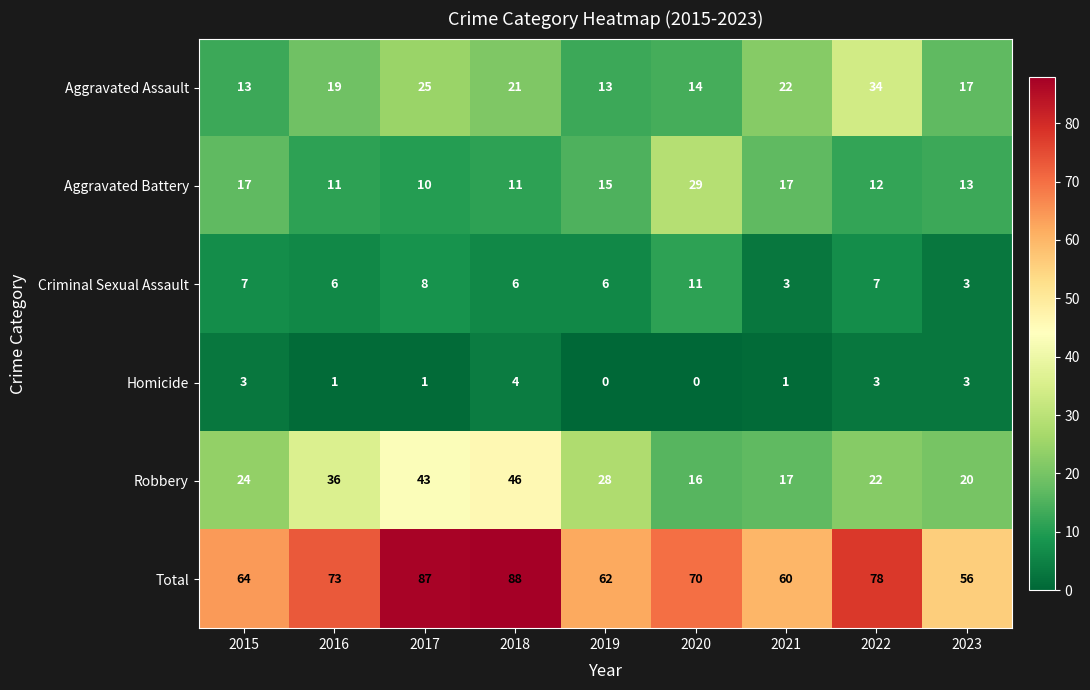

At which label is Robbery closest to 31?

2019